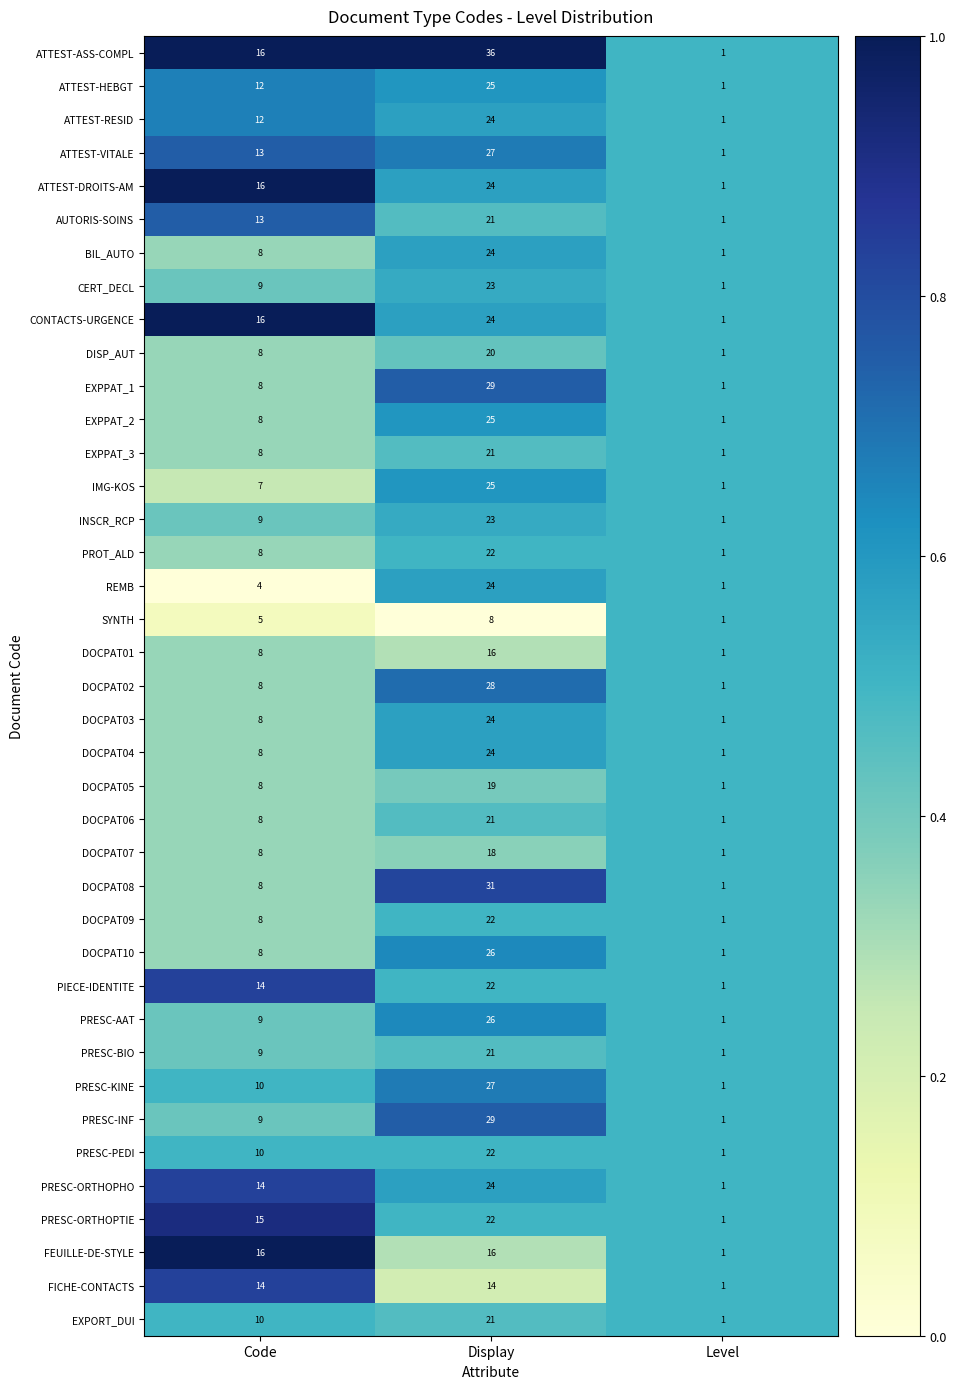

The PROT_ALD series shows 1 at Level. True or false?

True